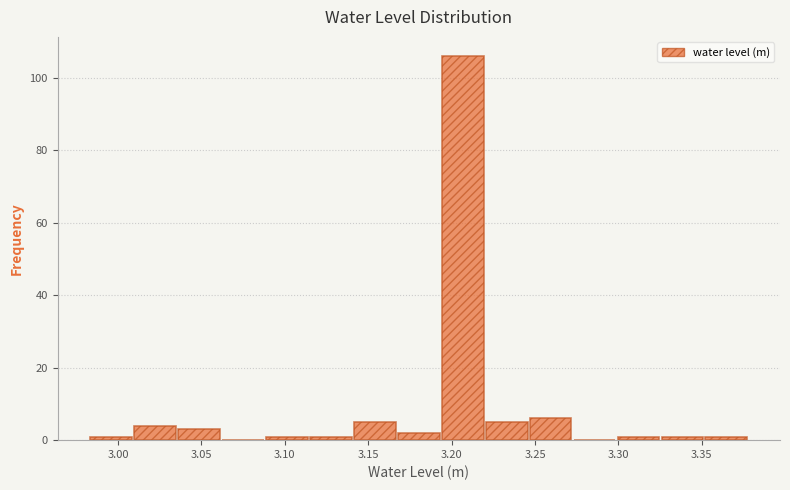

Reading left to right, transcribe this chart: for each bar, give the range it covers on the x-axis and its height. Neither the bar edges nor the heights are printed on the chart, so give them approximately, as read against the axes.

2.985 to 3.010: under 2
3.010 to 3.035: 4
3.035 to 3.065: 4
3.065 to 3.090: 0
3.090 to 3.115: under 2
3.115 to 3.140: under 2
3.140 to 3.170: 6
3.170 to 3.195: 2
3.195 to 3.220: 106
3.220 to 3.245: 6
3.245 to 3.275: 6
3.275 to 3.300: 0
3.300 to 3.325: under 2
3.325 to 3.350: under 2
3.350 to 3.380: under 2